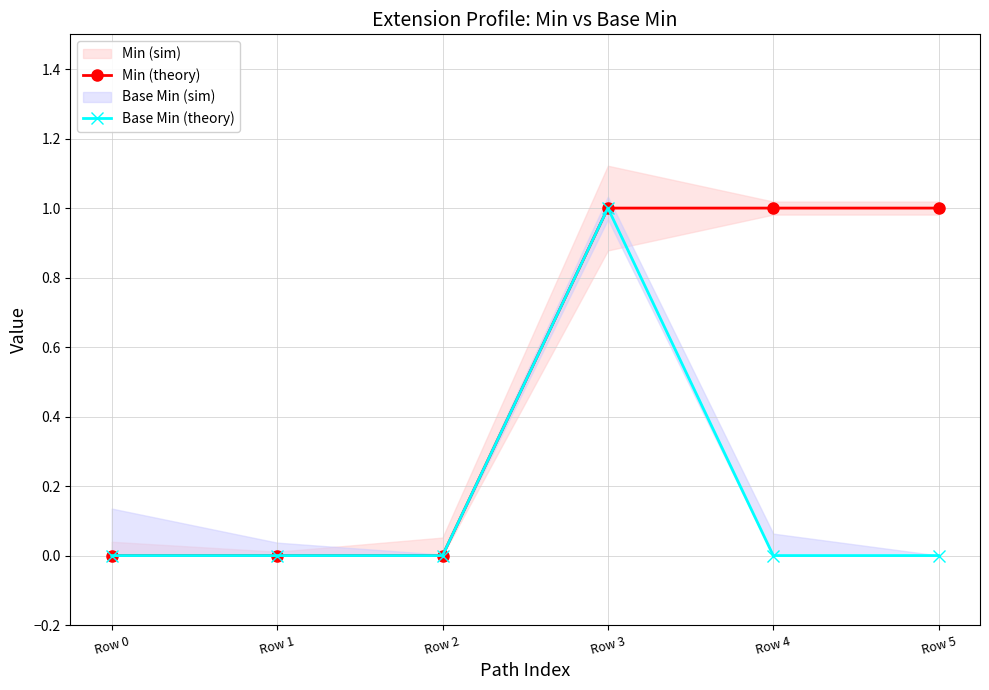

Between Row 0 and Row 4, which series saw the biggest shift?

Min (theory)